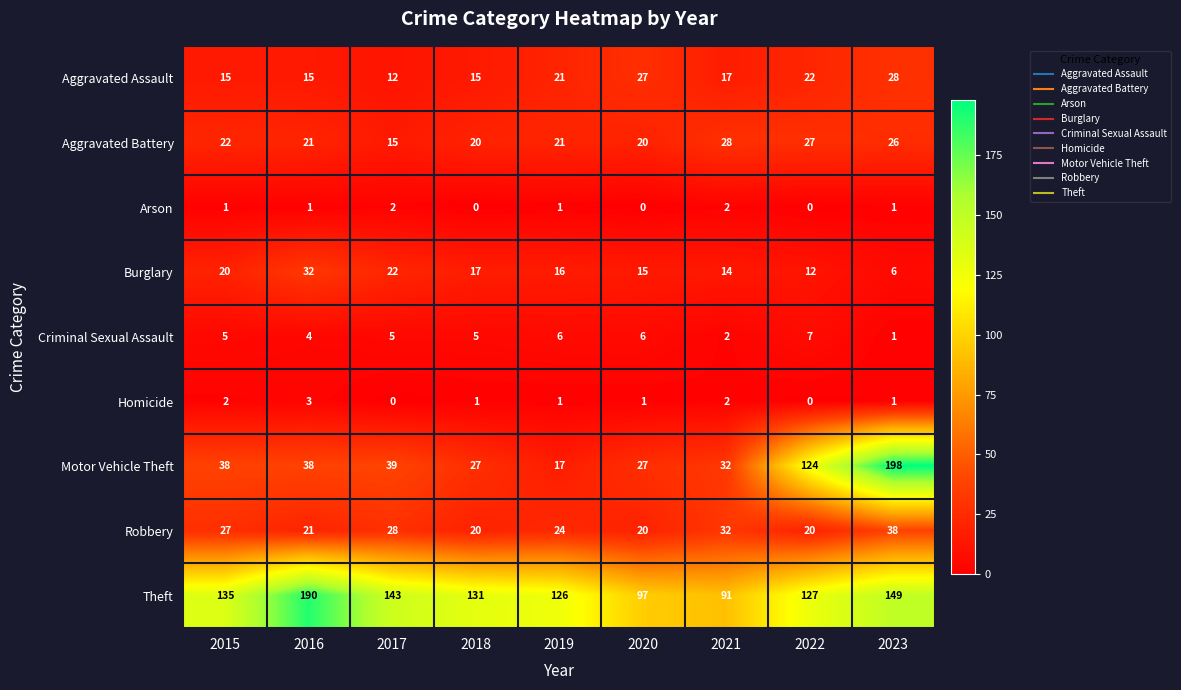

What is the difference between the maximum and minimum values in the Robbery series?

18